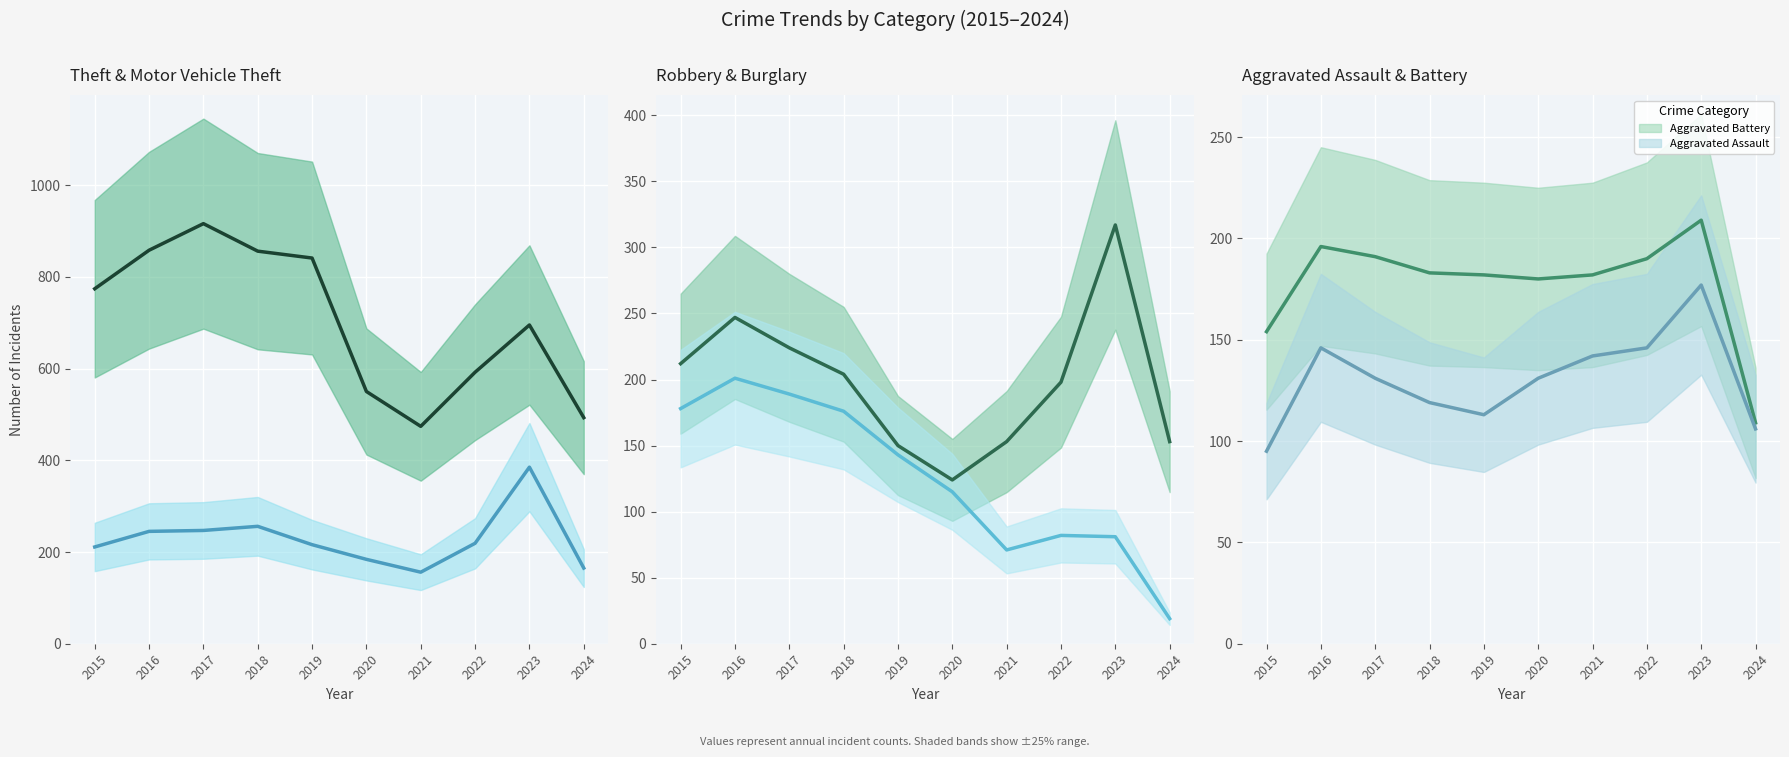

Which series has the largest total across all categories?

Theft